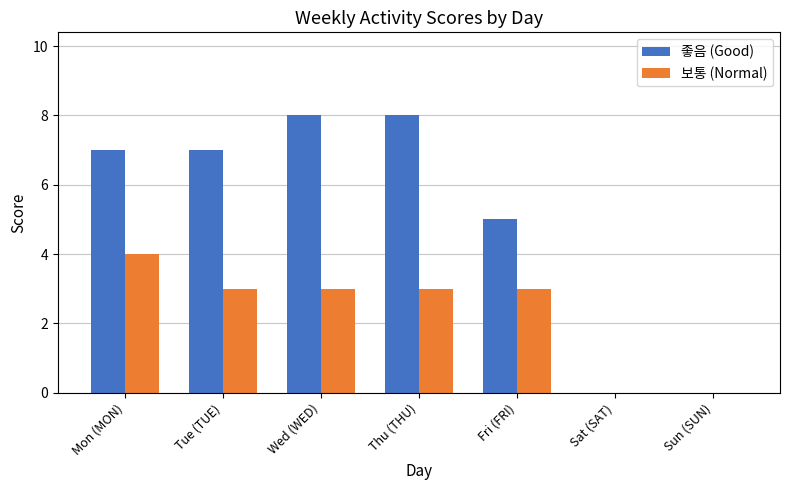

Which series changed the most between Tue (TUE) and Sat (SAT)?

좋음 (Good)